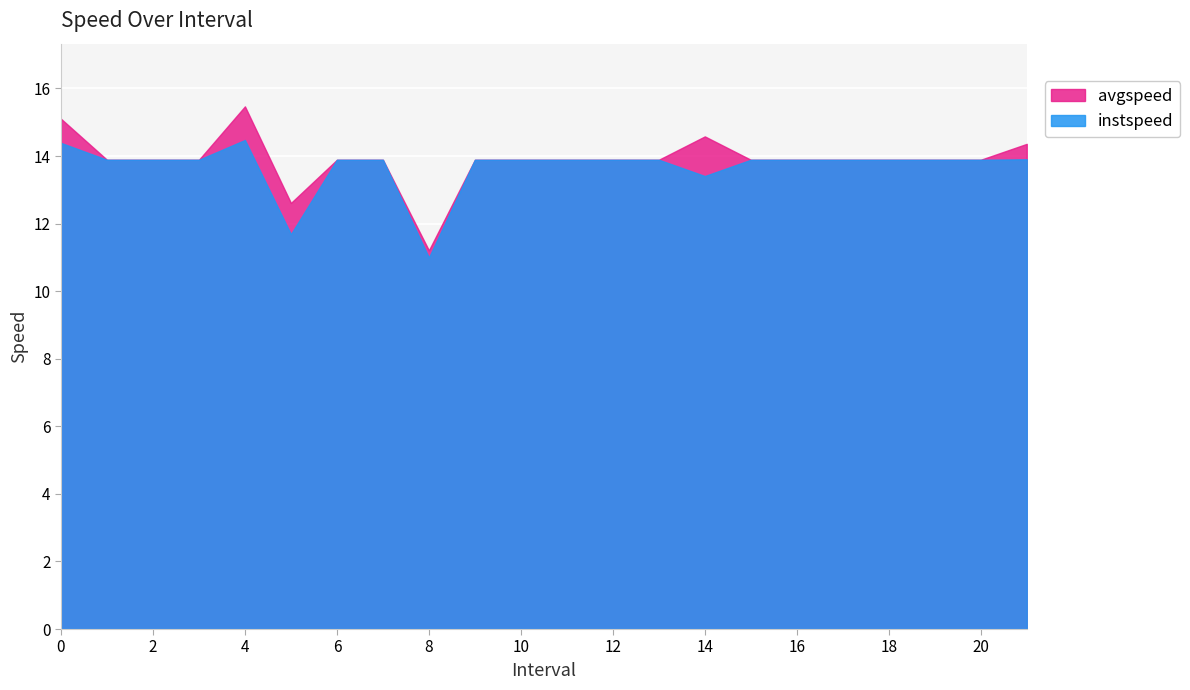

At which label does avgspeed reach its peak?

4